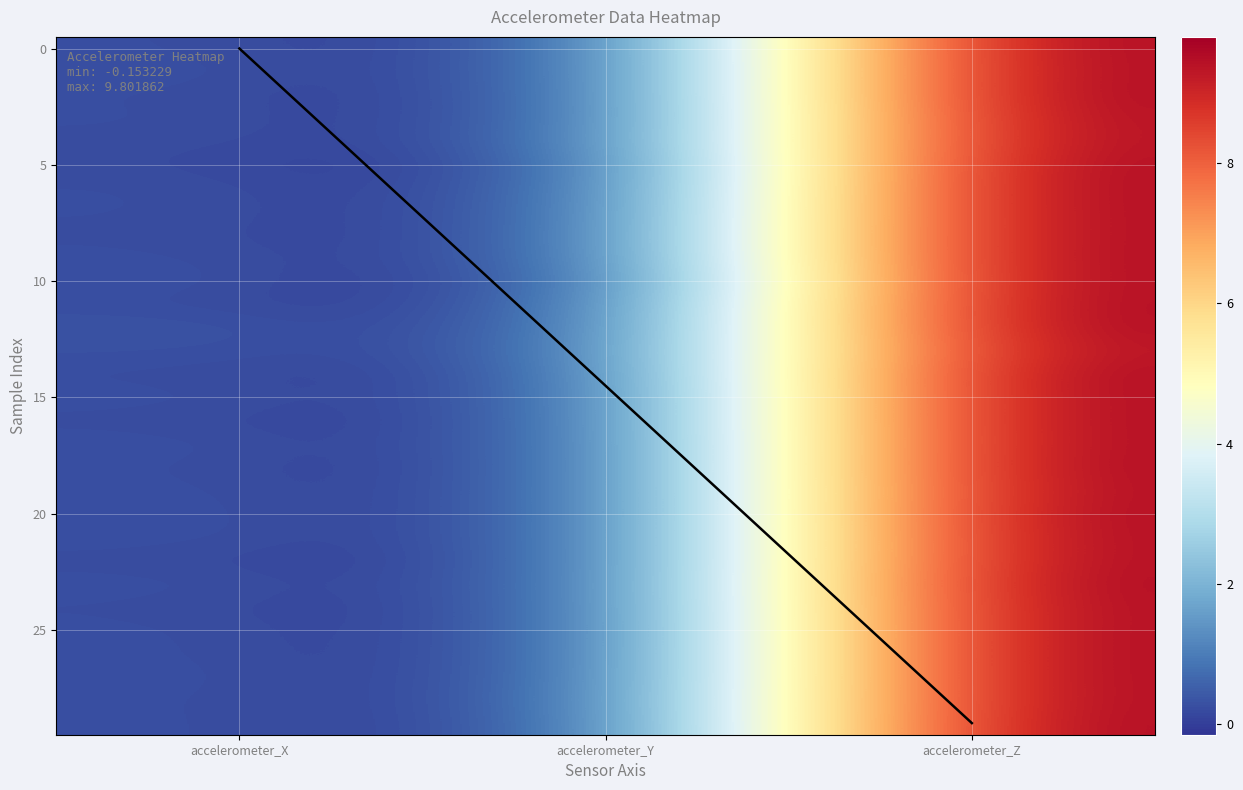

Between accelerometer_Y and accelerometer_Z, which is larger?

accelerometer_Z